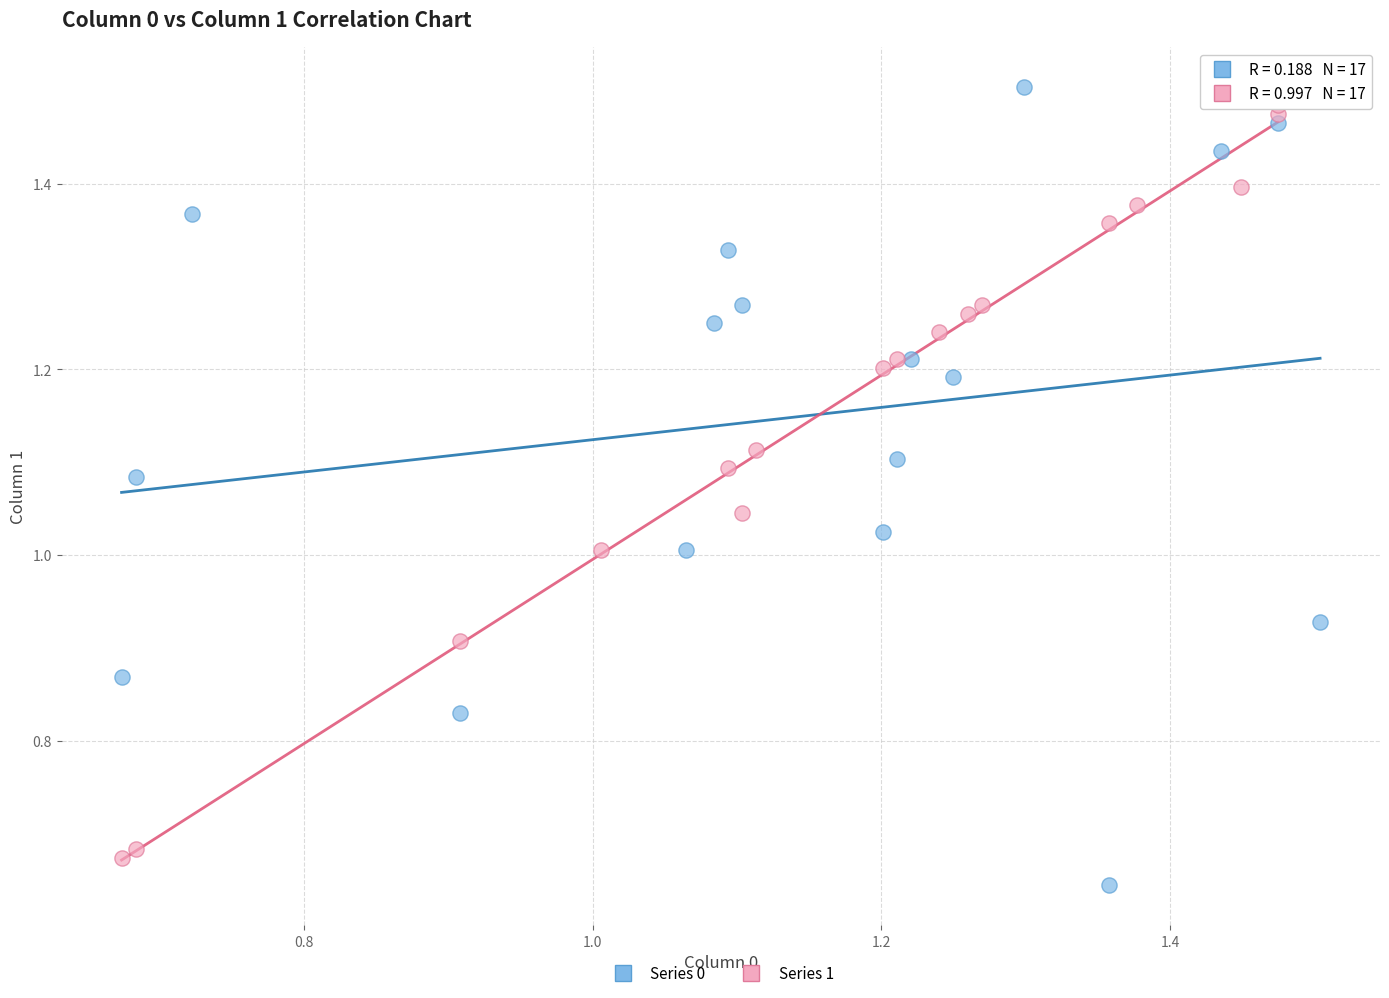

Which series contains the highest Y value?

Series 0